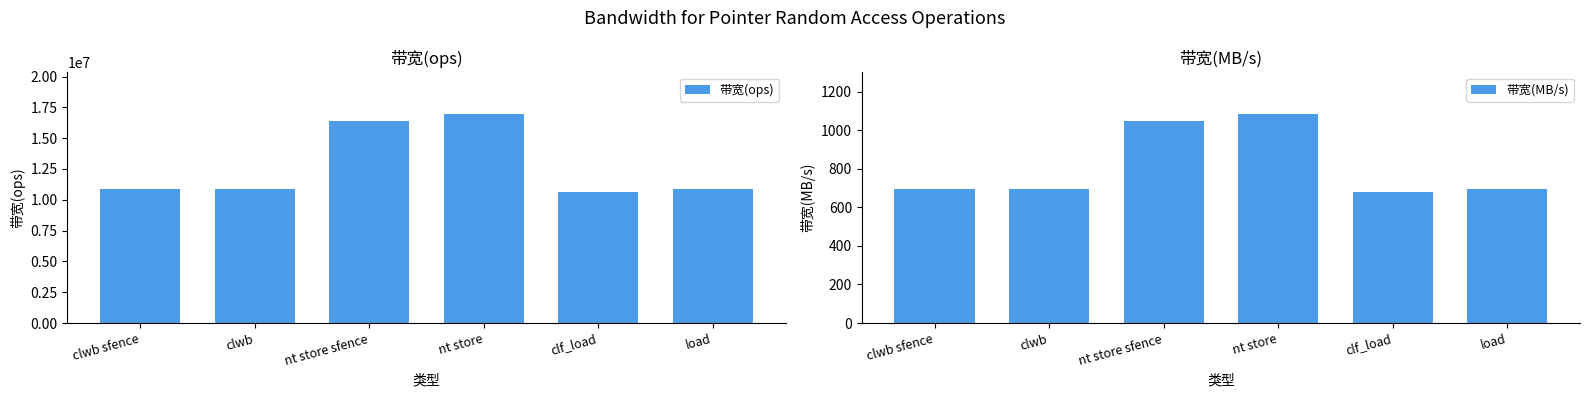

Reading left to right, what are all the values shown in this chart?

带宽(ops): clwb sfence=10869565	clwb=10869565	nt store sfence=16393442	nt store=16949152	clf_load=10638297	load=10869565
带宽(MB/s): clwb sfence=695	clwb=695	nt store sfence=1049	nt store=1084	clf_load=680	load=695